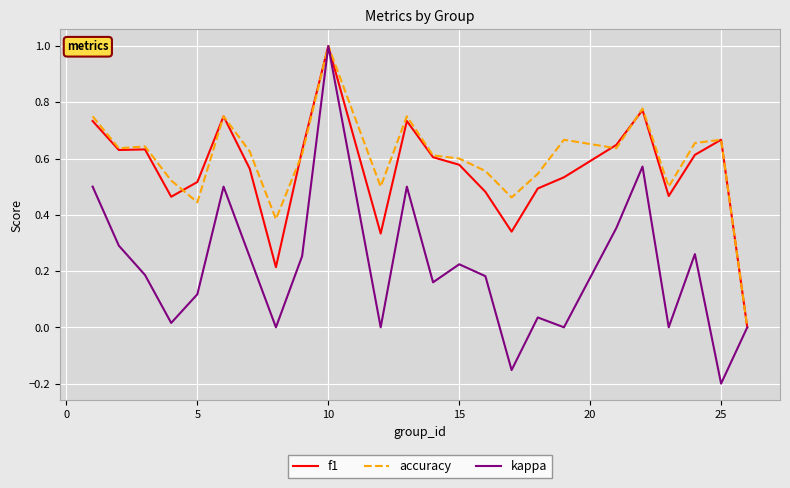

What is the maximum value for accuracy?

1.0